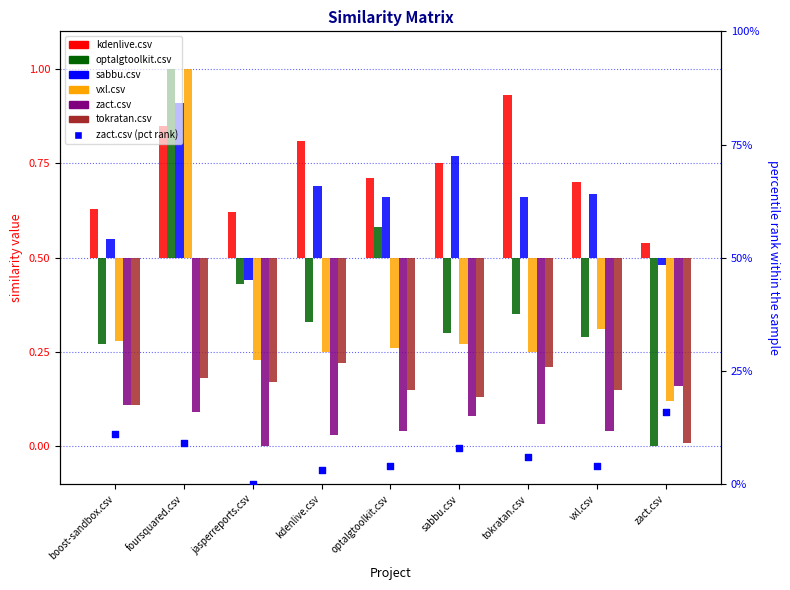

At which category is the sum across all series the highest?

foursquared.csv